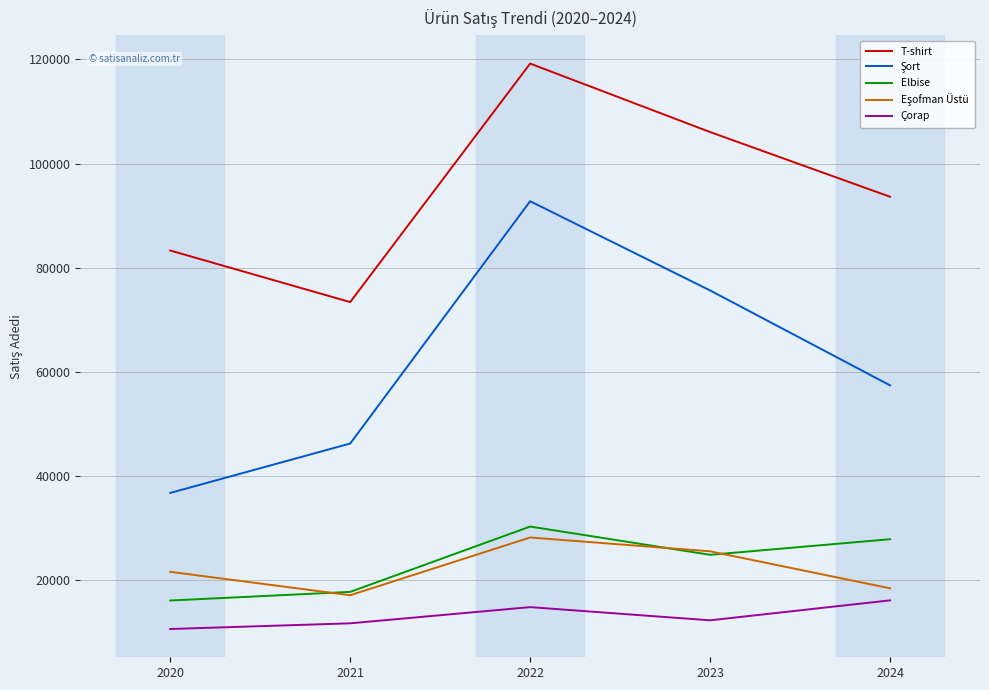

At which category is the sum across all series the highest?

2022